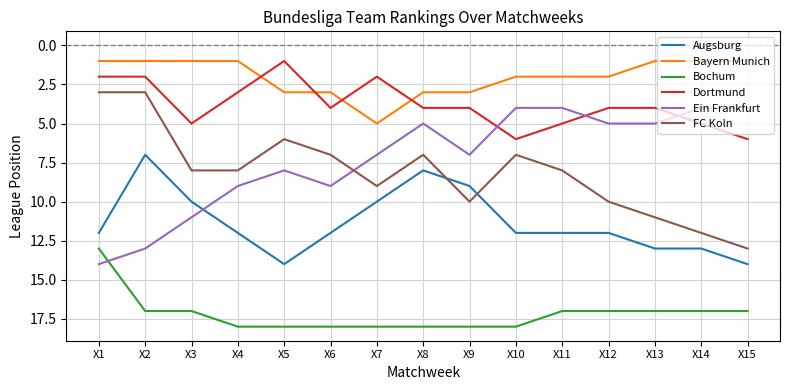

Which series has the largest total across all categories?

Bochum